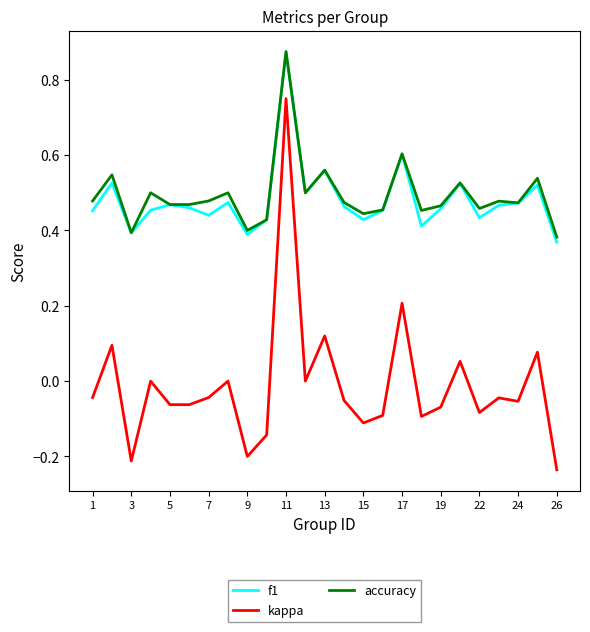

How many lines are shown in the chart?

3